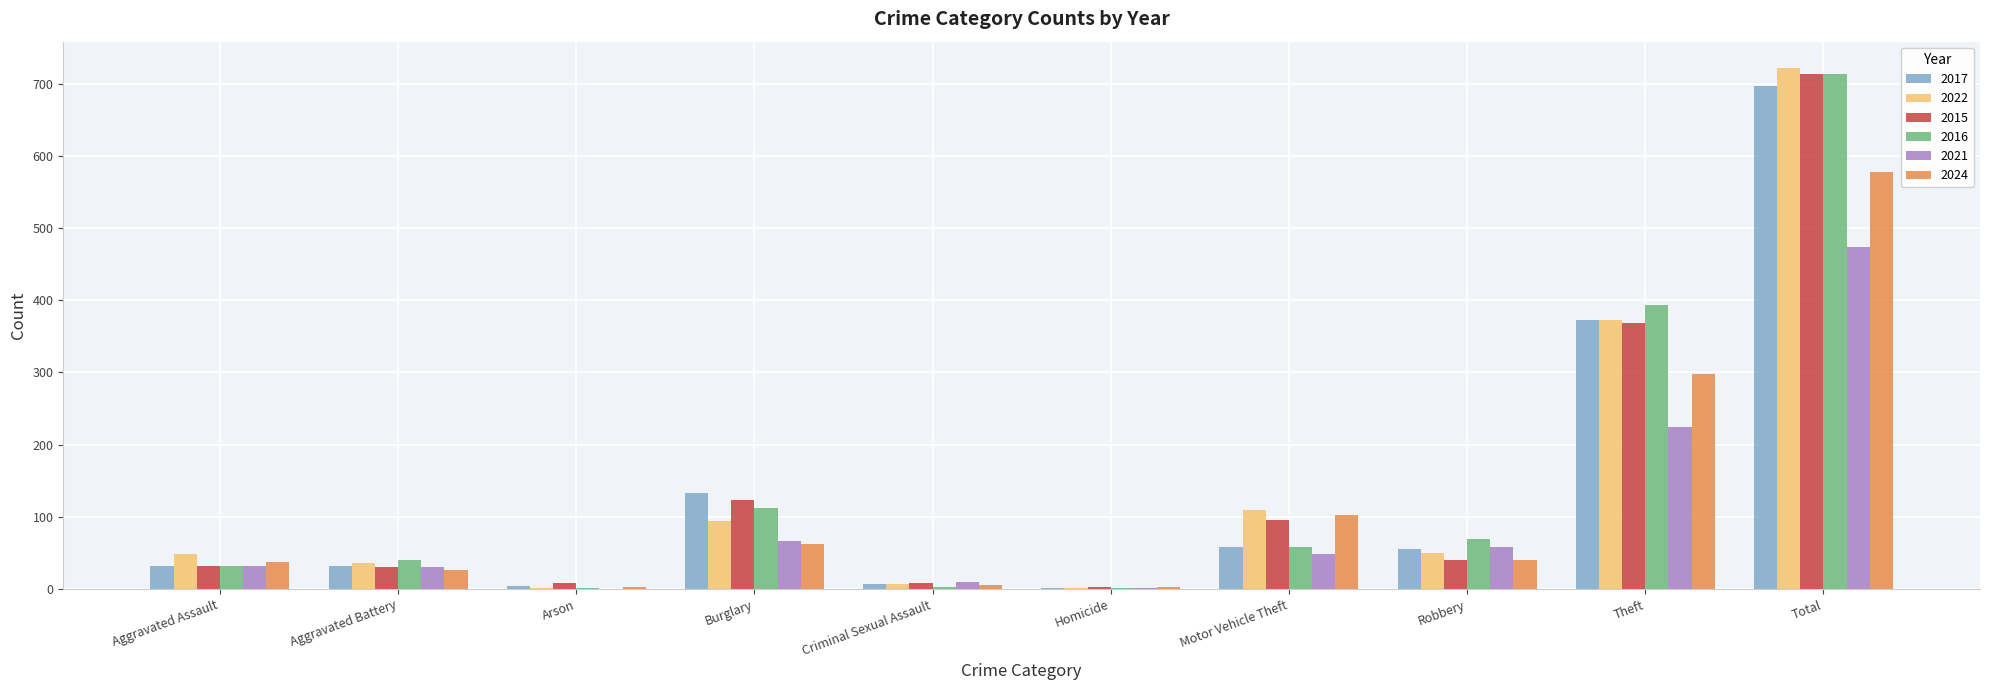

What is the greatest value displayed?

722